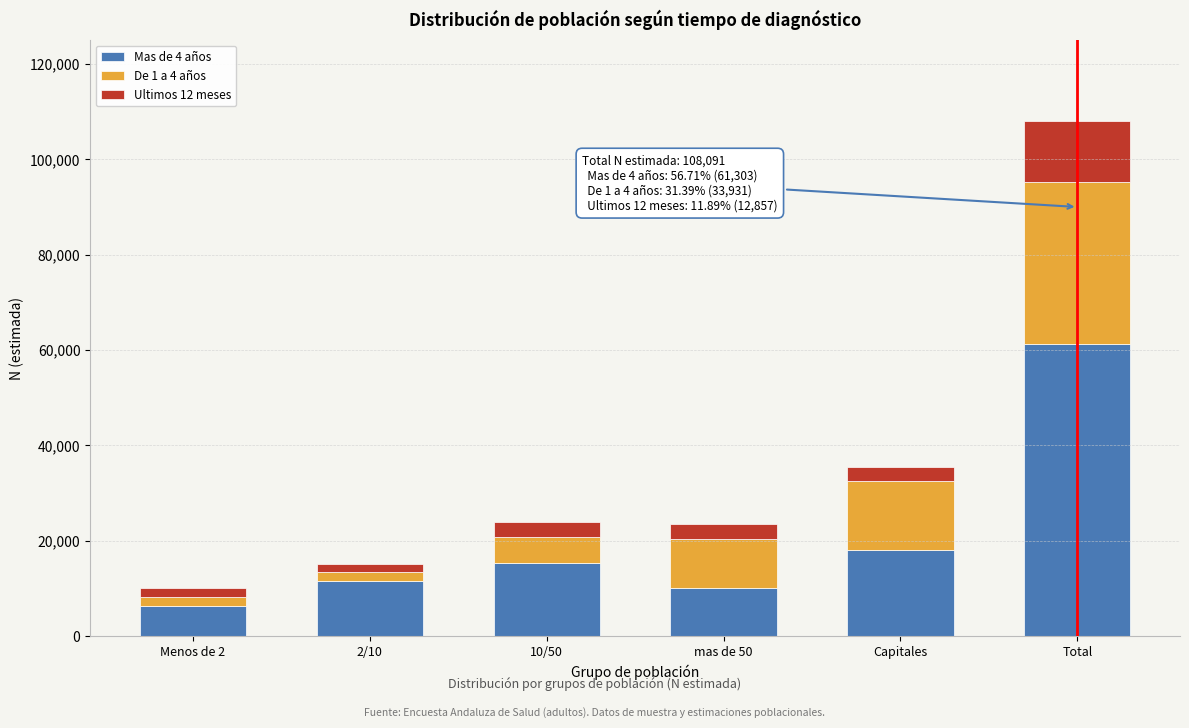

Reading left to right, transcribe the values for Mas de 4 años.

6218	11647	15346	10032	18059	61303